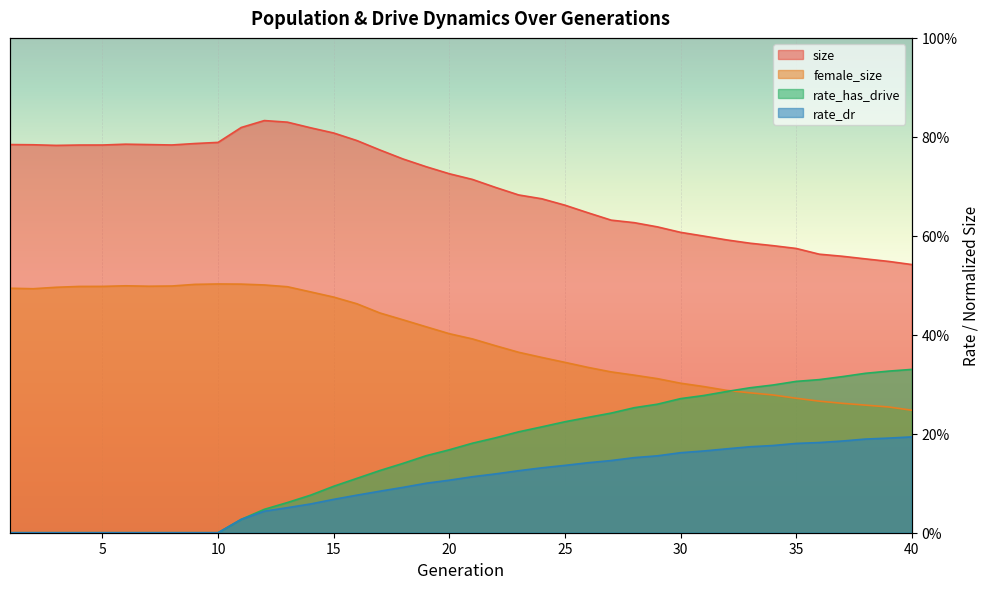

At how many categories does at least one series exceed 0?

40